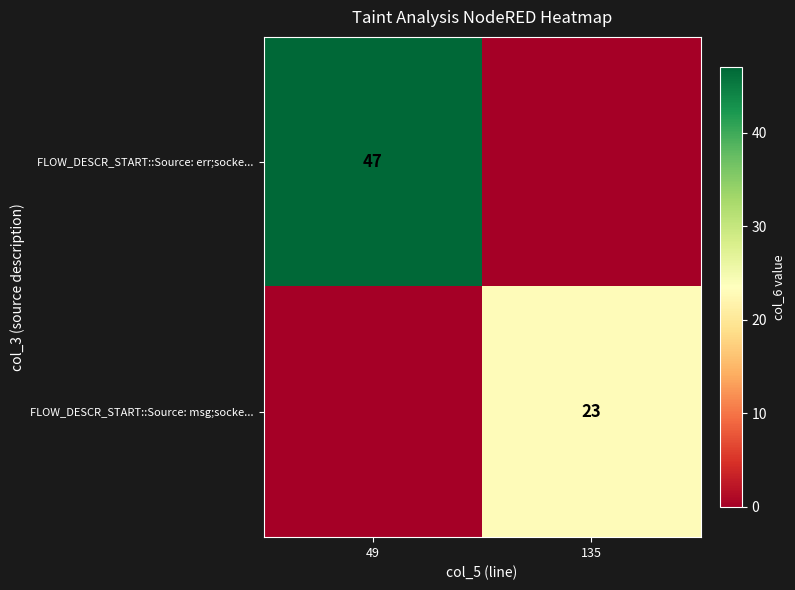

Is it true that FLOW_DESCR_START::Source: err;socke... equals 47 at 49?

True